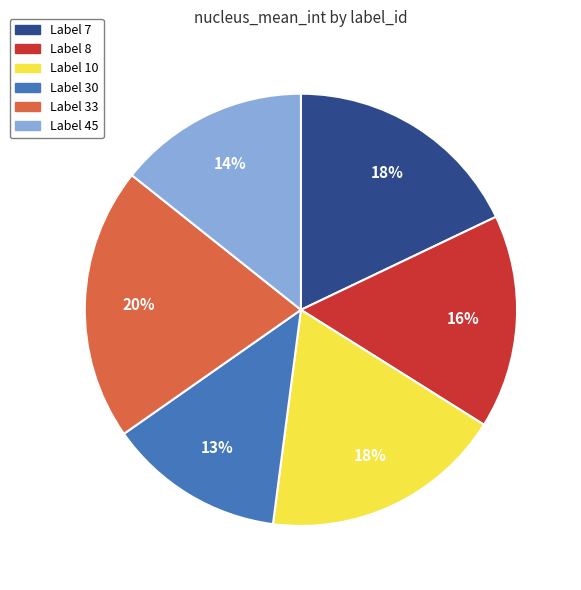

Is there any slice that represents more than half of the pie?

No